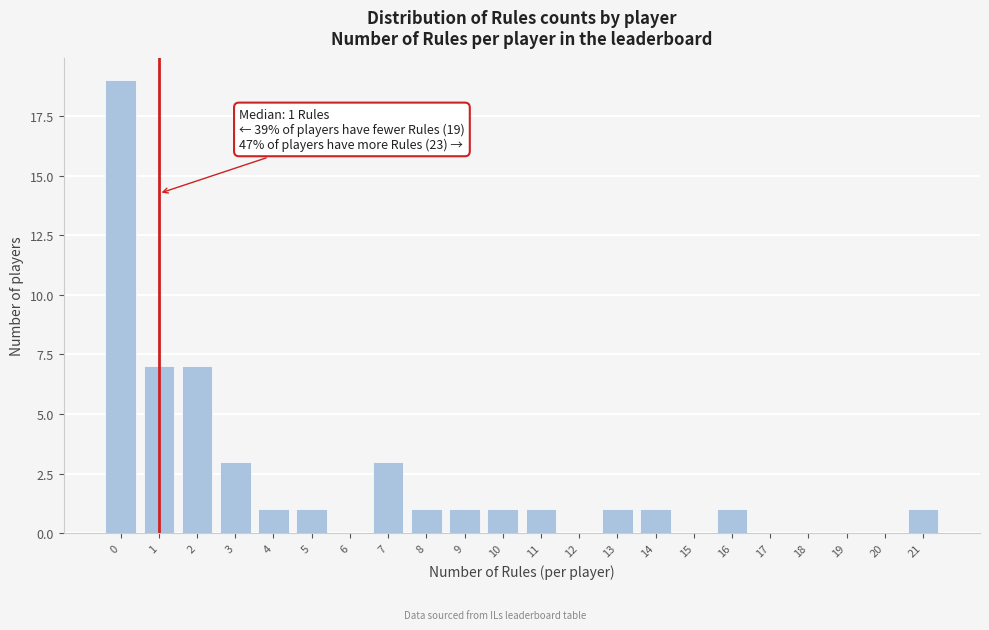

Reading left to right, extract all data points from this chart.

0=19	1=7	2=7	3=3	4=1	5=1	6=0	7=3	8=1	9=1	10=1	11=1	12=0	13=1	14=1	15=0	16=1	17=0	18=0	19=0	20=0	21=1